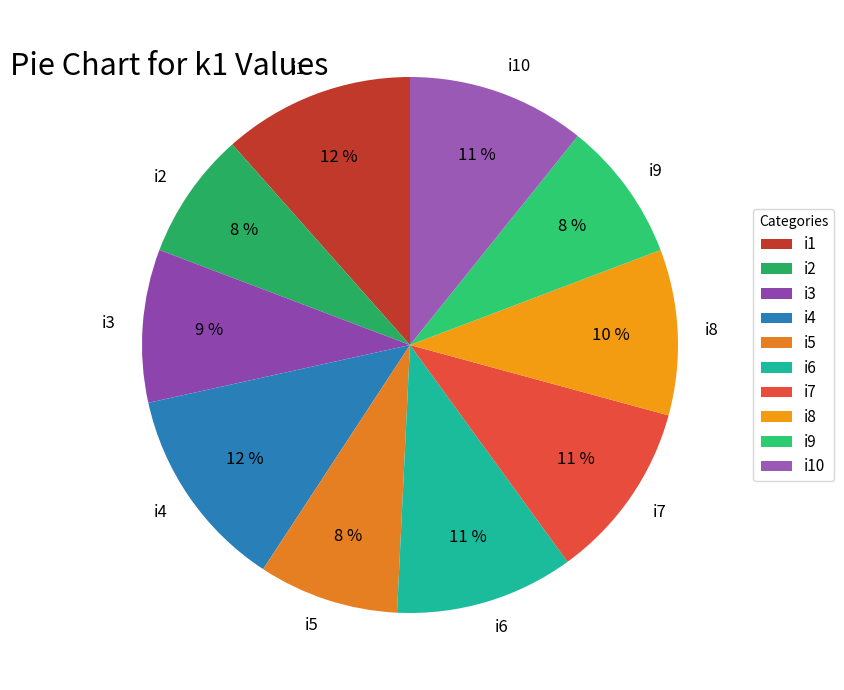

To the nearest percent, what is the average slice percentage?

10%